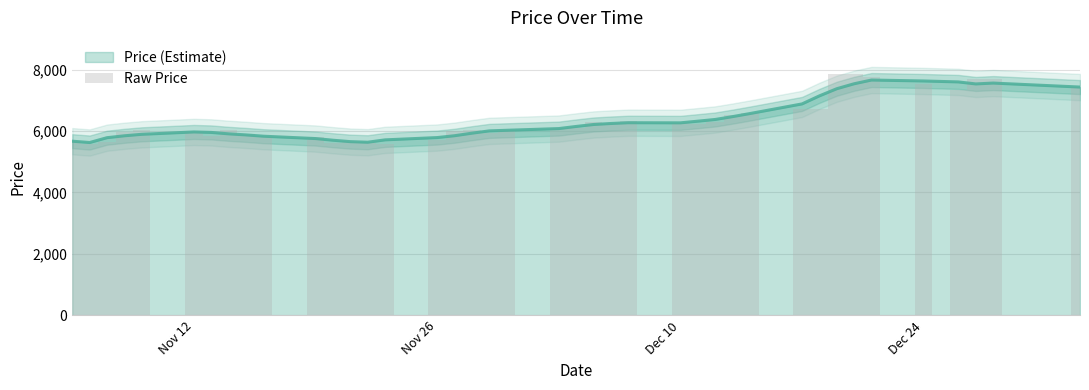

What is the highest value of the Price (Estimate) series?

7660.8